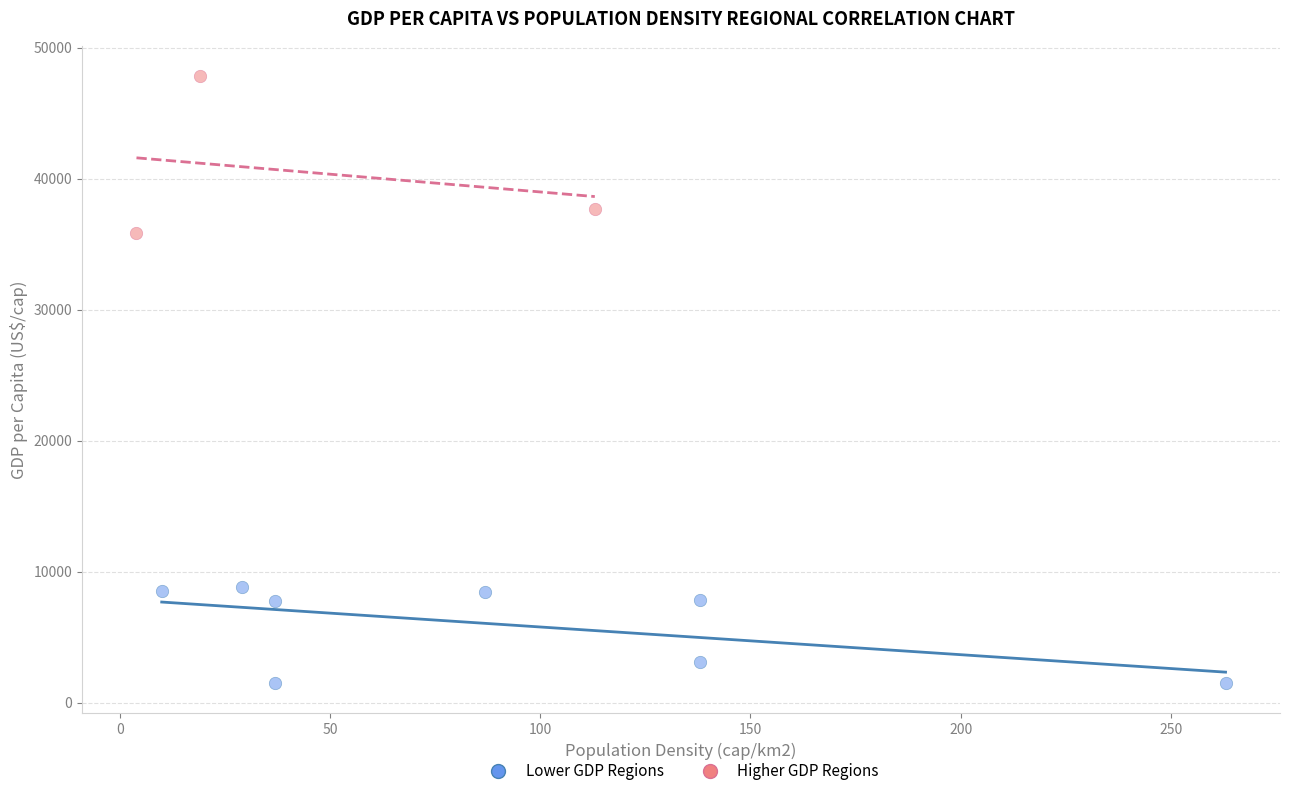

Which series contains the lowest Y value?

Lower GDP Regions